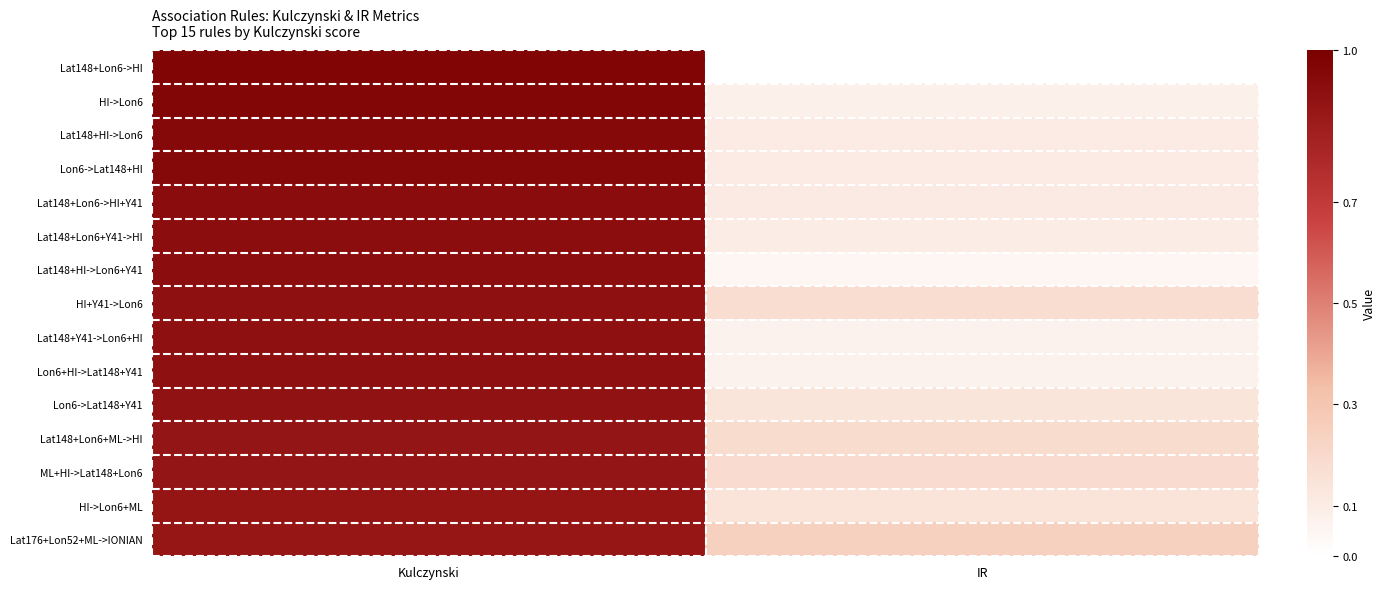

Reading left to right, what are all the values shown in this chart?

Lat148+Lon6->HI: Kulczynski=1.0	IR=0.0
HI->Lon6: Kulczynski=1.0	IR=0.1
Lat148+HI->Lon6: Kulczynski=0.9	IR=0.1
Lon6->Lat148+HI: Kulczynski=0.9	IR=0.1
Lat148+Lon6->HI+Y41: Kulczynski=0.9	IR=0.1
Lat148+Lon6+Y41->HI: Kulczynski=0.9	IR=0.1
Lat148+HI->Lon6+Y41: Kulczynski=0.9	IR=0.0
HI+Y41->Lon6: Kulczynski=0.9	IR=0.2
Lat148+Y41->Lon6+HI: Kulczynski=0.9	IR=0.1
Lon6+HI->Lat148+Y41: Kulczynski=0.9	IR=0.1
Lon6->Lat148+Y41: Kulczynski=0.9	IR=0.1
Lat148+Lon6+ML->HI: Kulczynski=0.9	IR=0.2
ML+HI->Lat148+Lon6: Kulczynski=0.9	IR=0.2
HI->Lon6+ML: Kulczynski=0.9	IR=0.1
Lat176+Lon52+ML->IONIAN: Kulczynski=0.9	IR=0.2